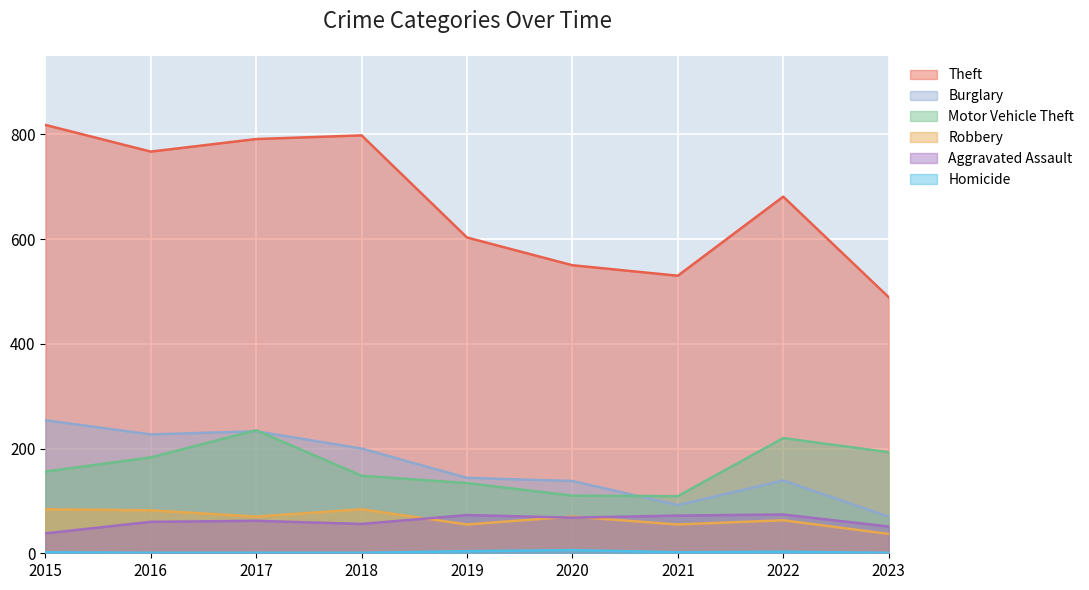

How many lines are shown in the chart?

6